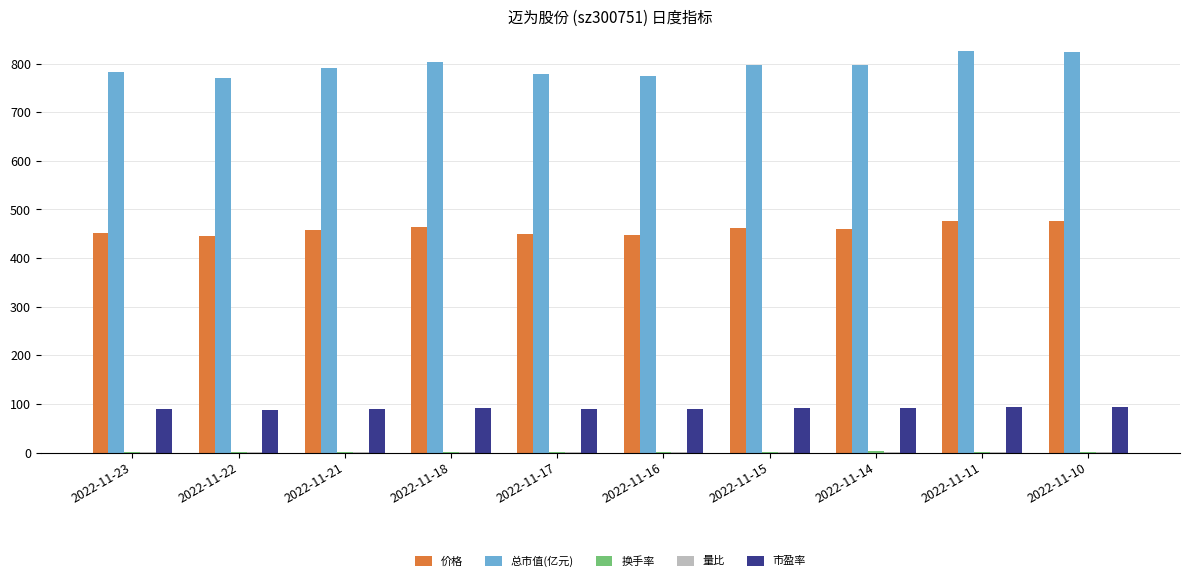

What is the sum of the 总市值(亿元) values at 2022-11-17 and 2022-11-23?

1560.4